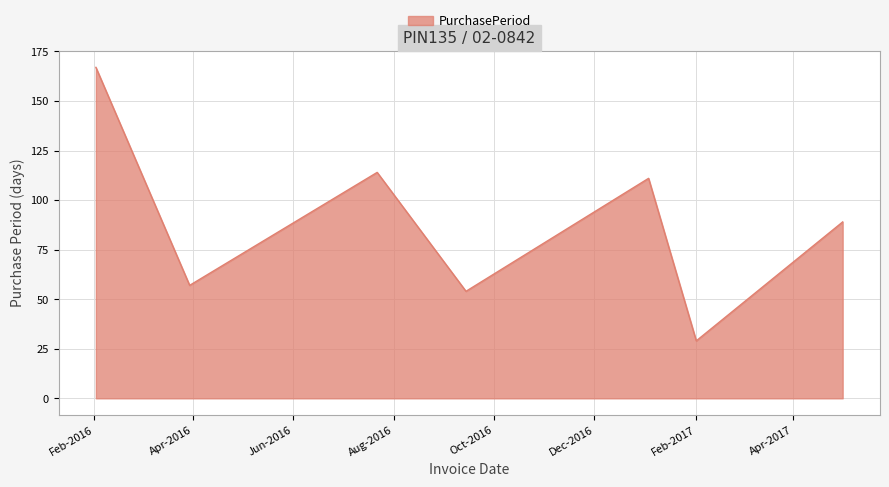

Reading left to right, list all the values displayed in this chart.

167	57	114	54	111	29	89